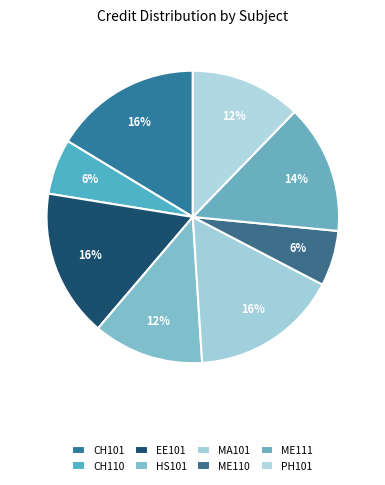

Rank the categories by value from highest to lowest.

CH101, EE101, MA101, ME111, HS101, PH101, CH110, ME110